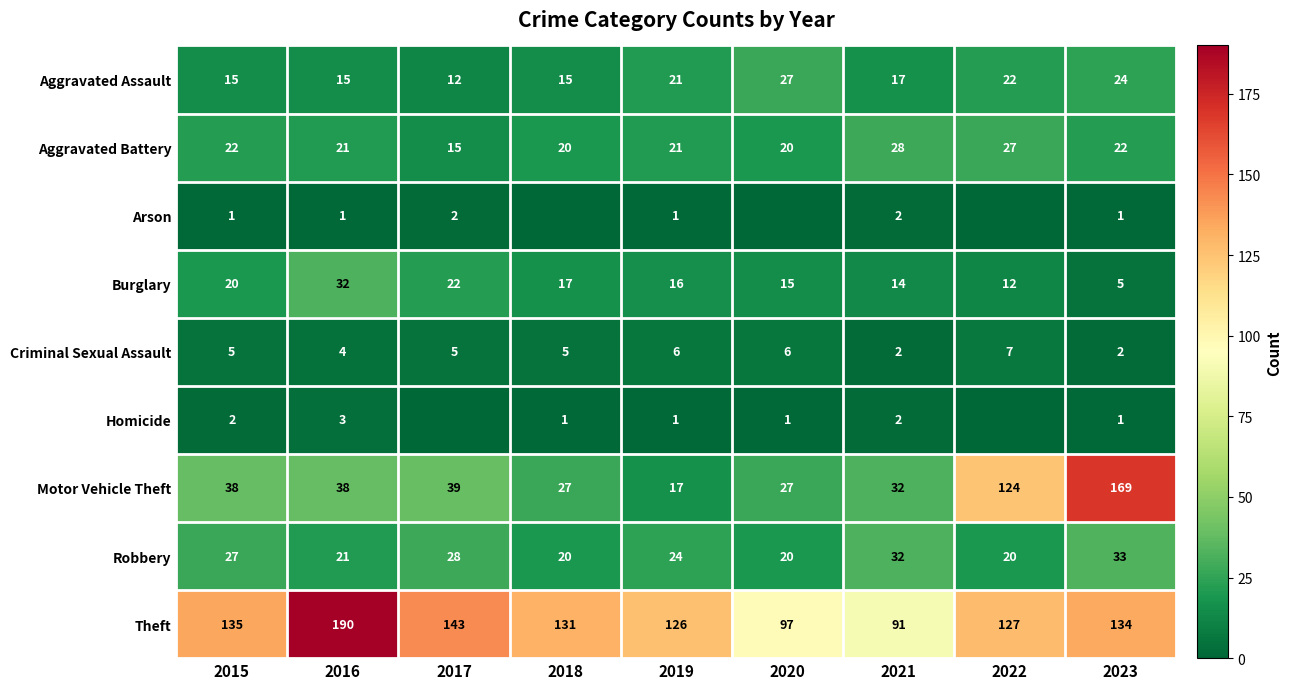

What is the difference between the second highest and second lowest values in the Robbery series?

12